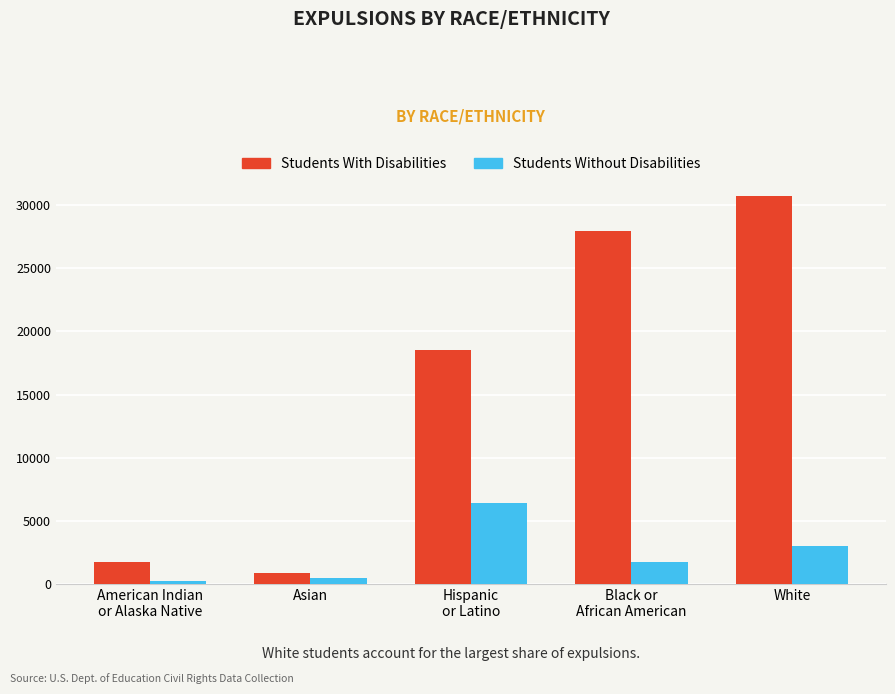

Rank the series at Asian from highest to lowest value.

Students With Disabilities, Students Without Disabilities